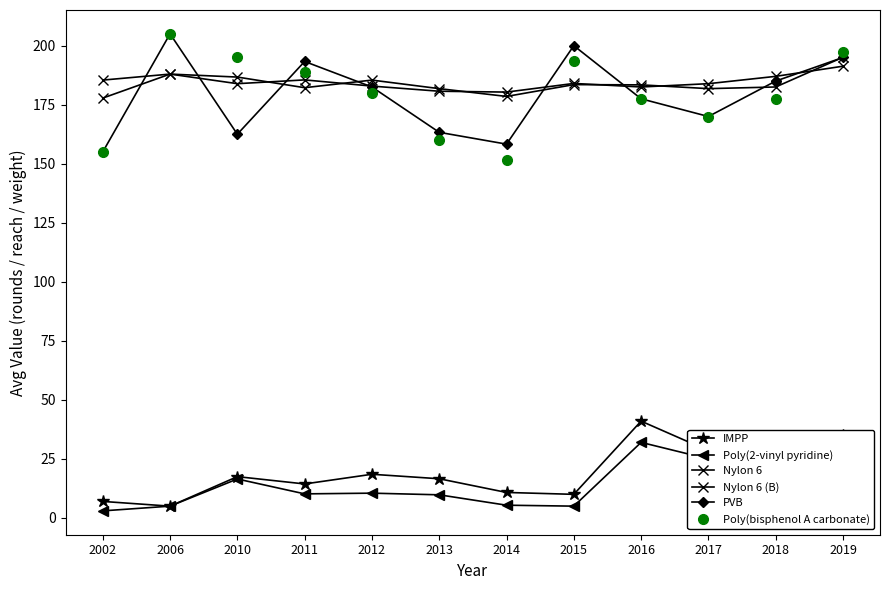

How many data points in Nylon 6 (B) are less than 183?

5